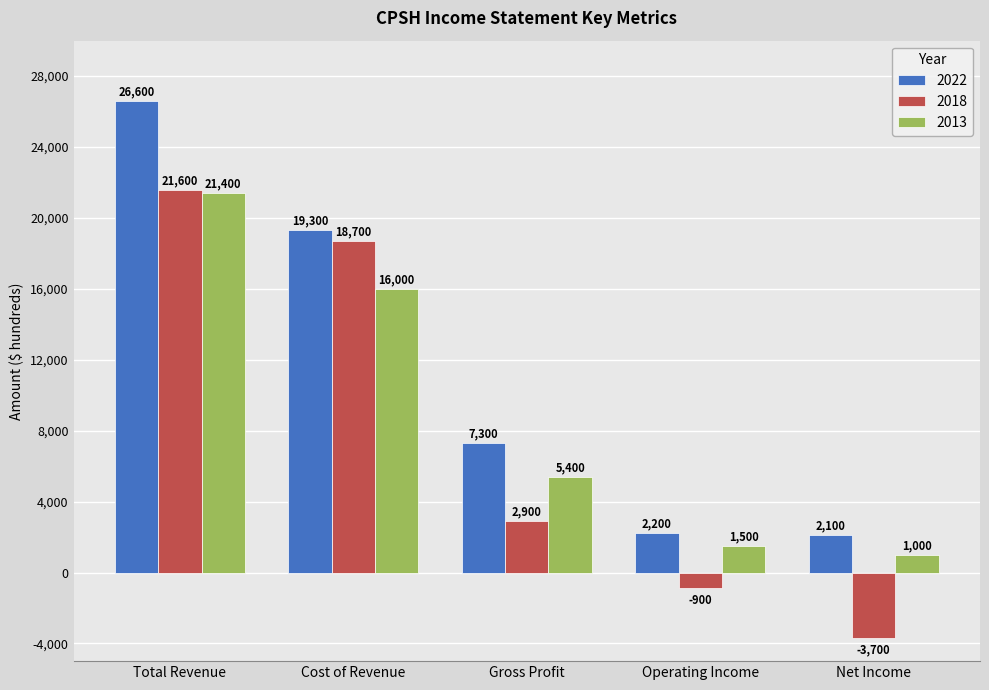

At which label does 2022 first exceed 7300?

Total Revenue